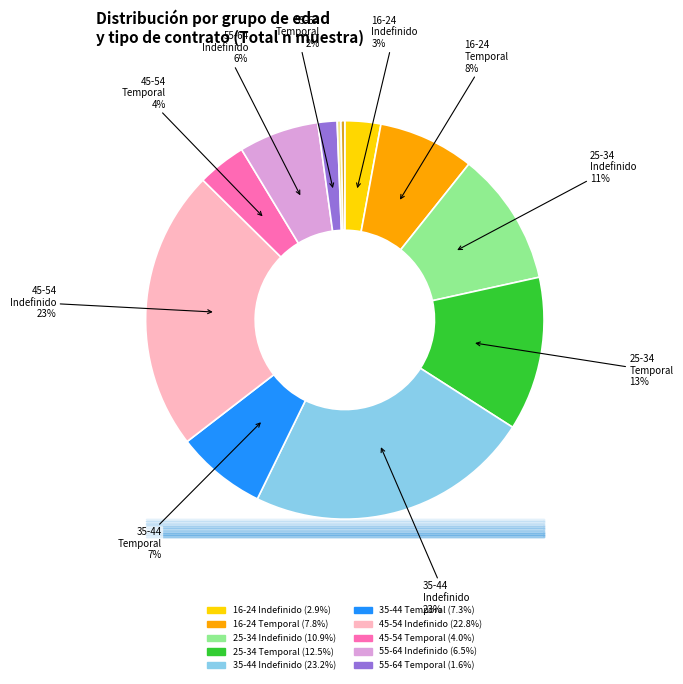

To the nearest percent, what is the difference between the largest and smallest slice percentages?

23%